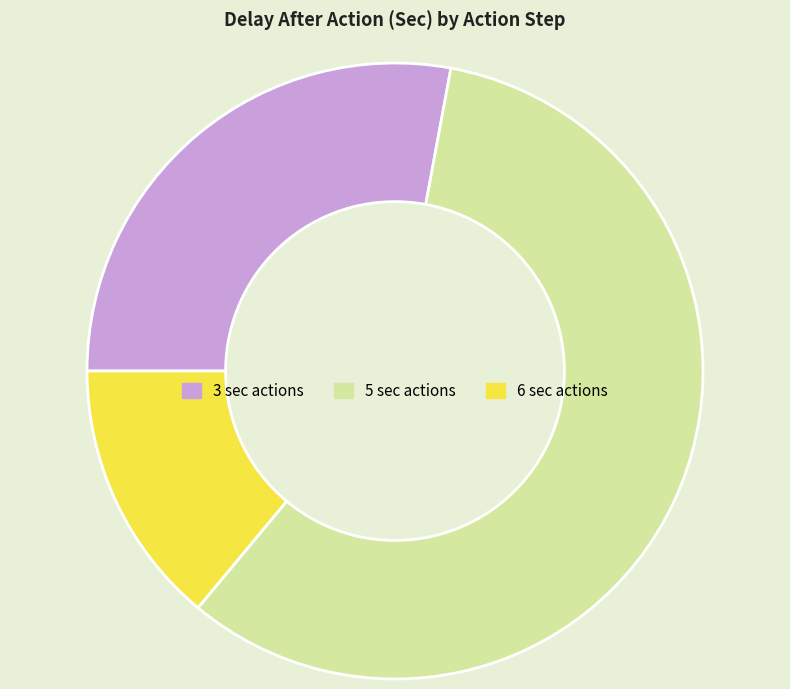

Rank the categories by value from lowest to highest.

6 sec actions, 3 sec actions, 5 sec actions